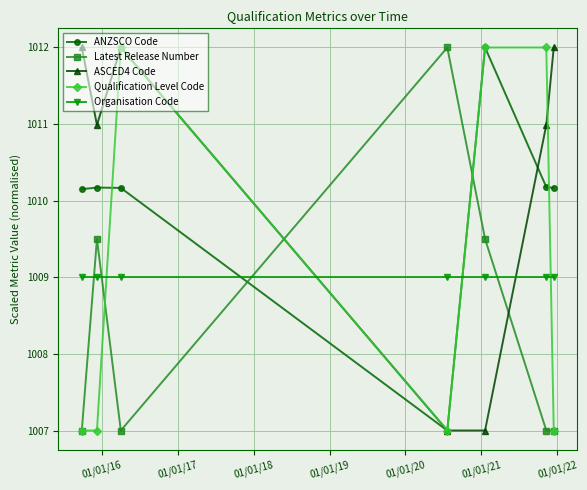

Which series ends up on top after the final intersection of ANZSCO Code and Latest Release Number?

ANZSCO Code